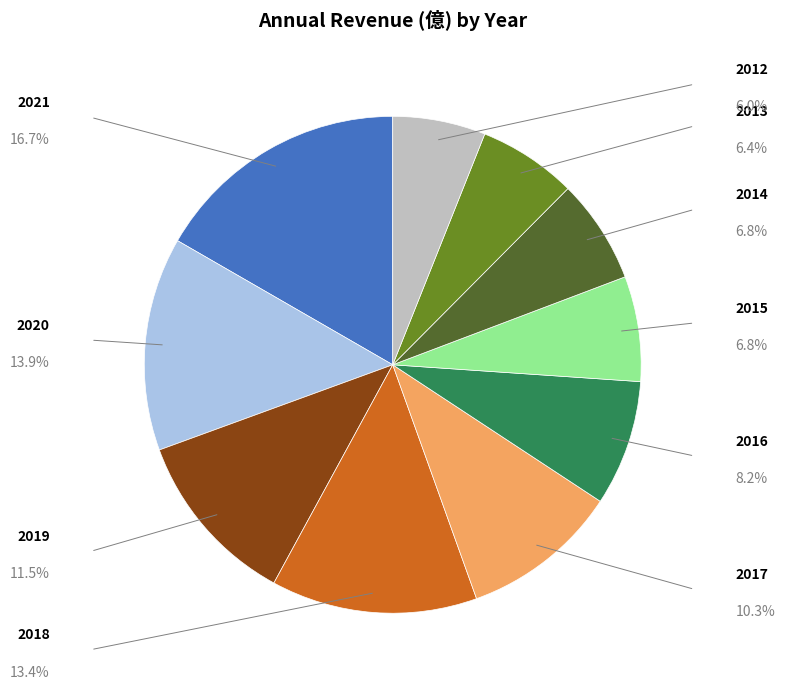

Does any single category account for the majority?

No